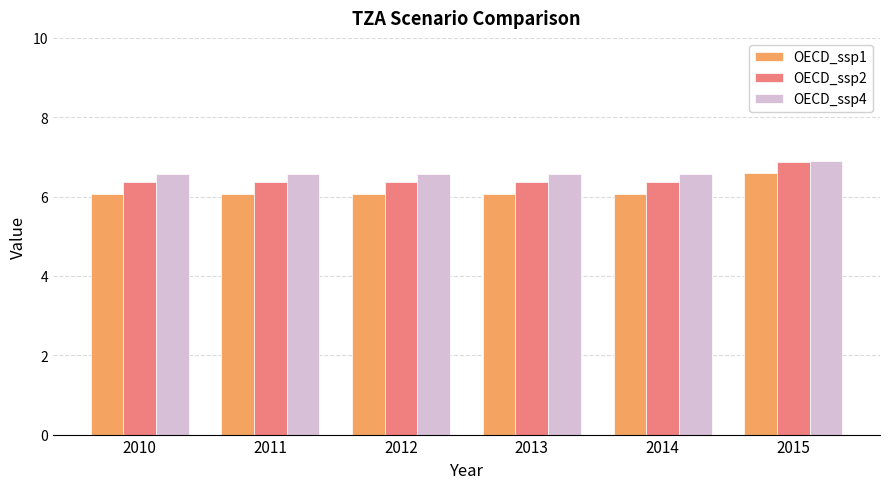

How many bars are there in total?

18